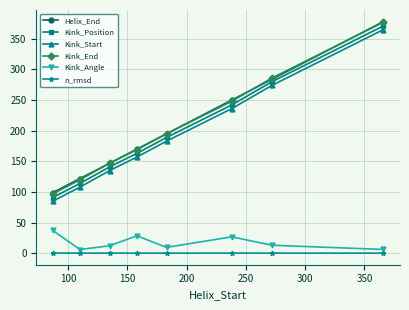

True or false: Kink_Position has more than 2 interior local peaks.

False